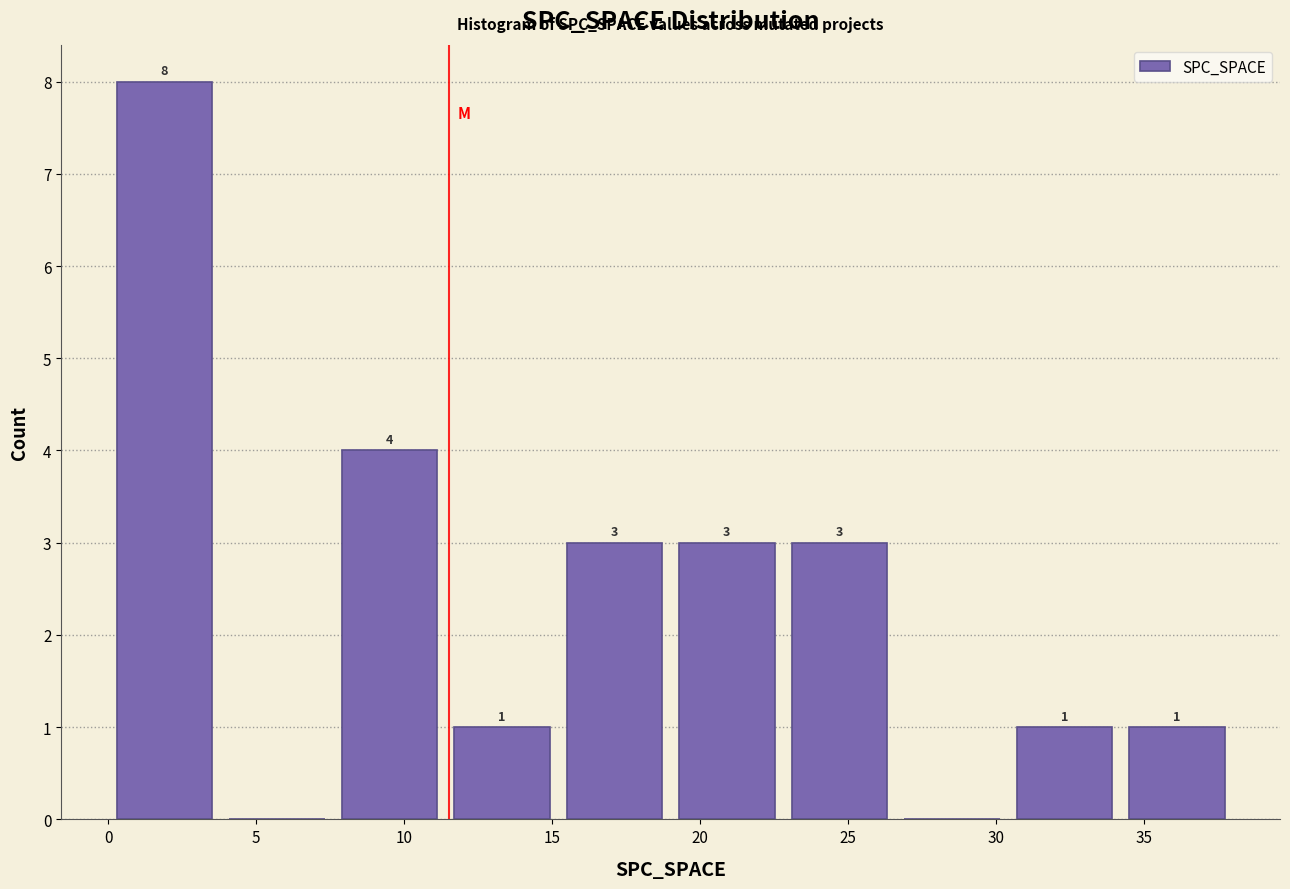

Which range on the x-axis has the tallest bar?

0.0 to 3.8